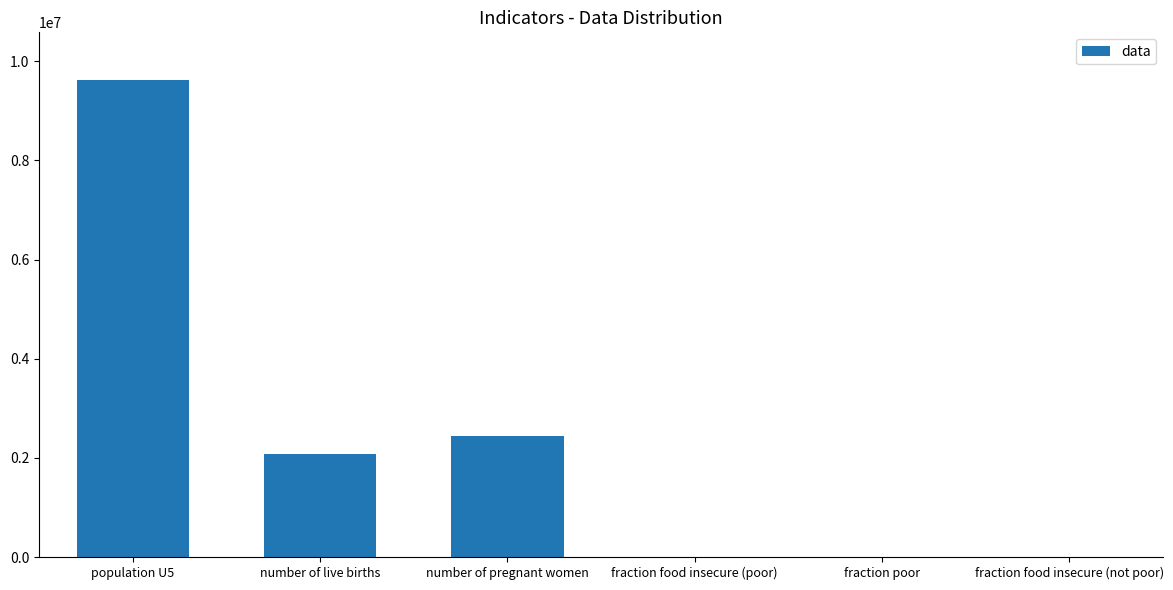

Are the bars grouped side by side (vs. stacked)?

No